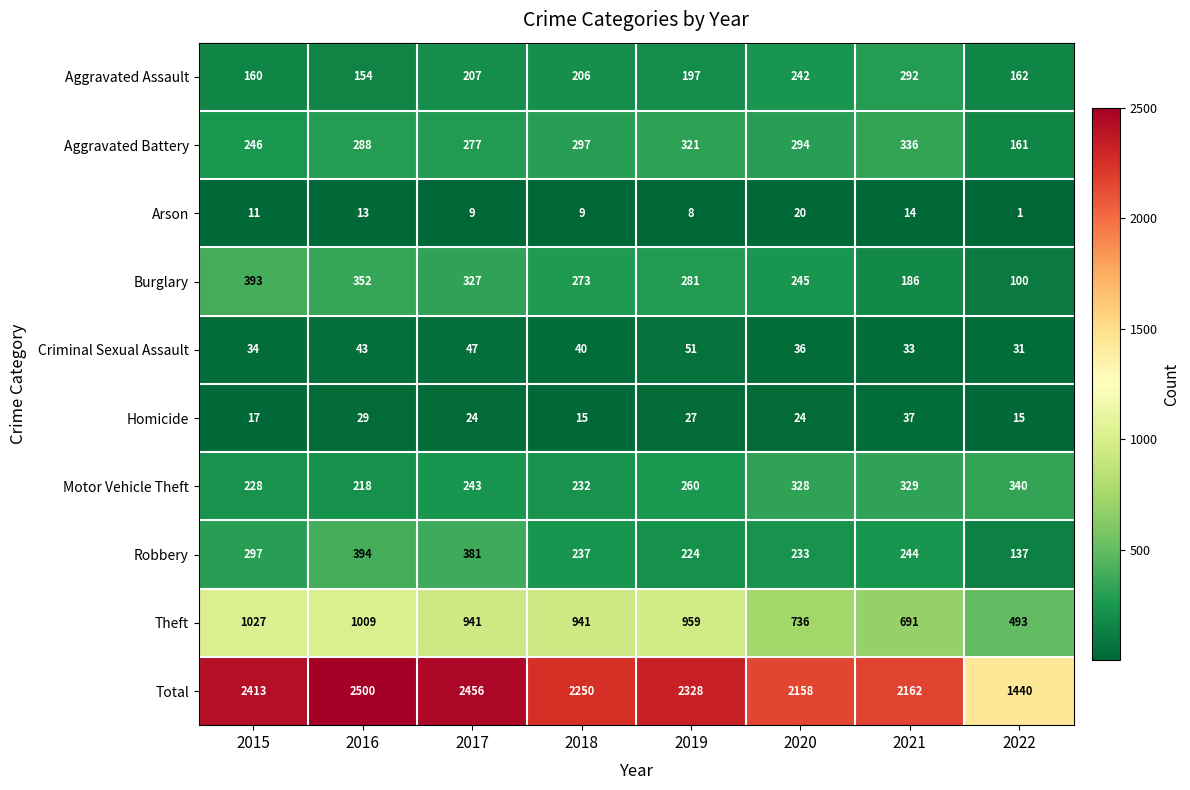

Is it true that Total equals 2158 at 2020?

True